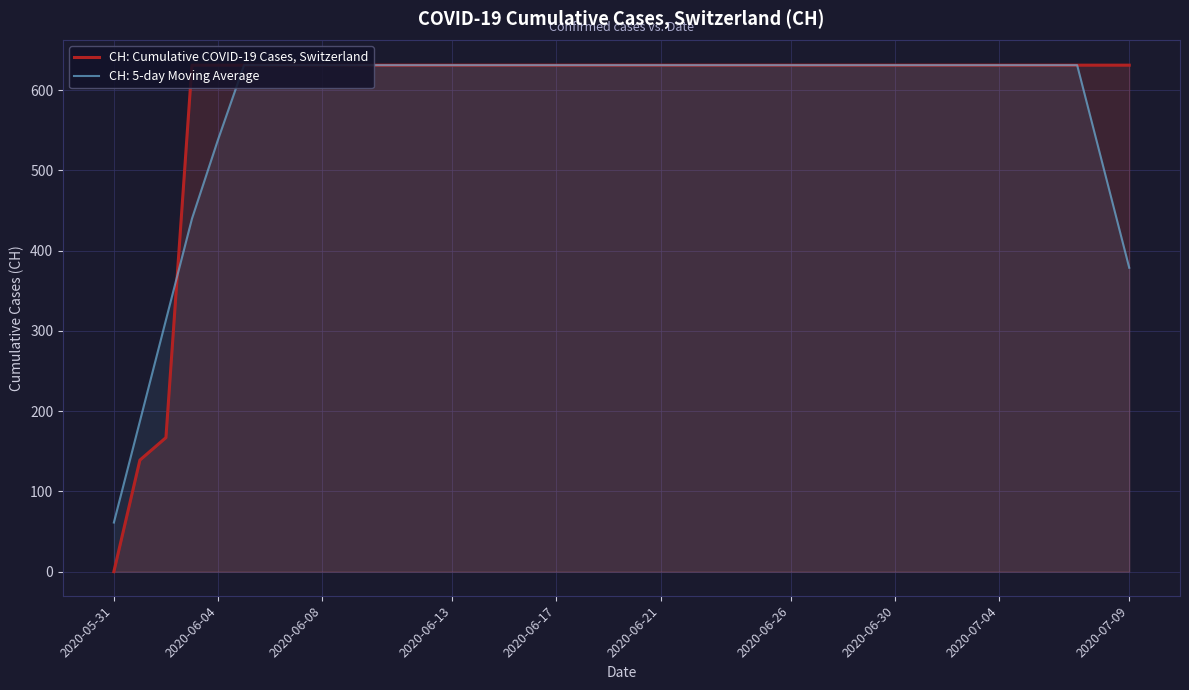

List the series in order of their overall mean, highest first.

CH: Cumulative COVID-19 Cases, Switzerland, CH: 5-day Moving Average